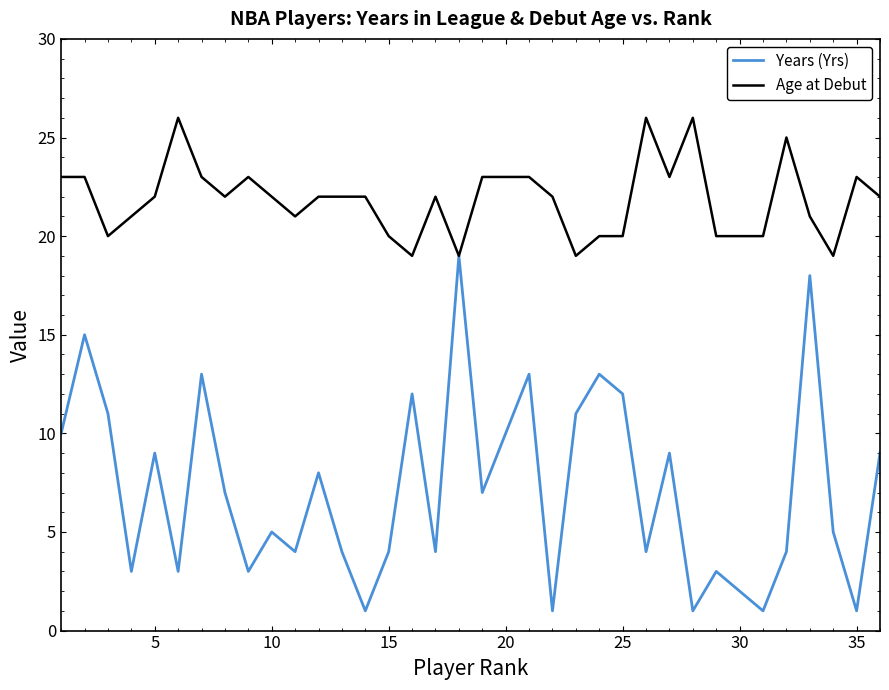

Rank the series by their average value, from lowest to highest.

Years (Yrs), Age at Debut